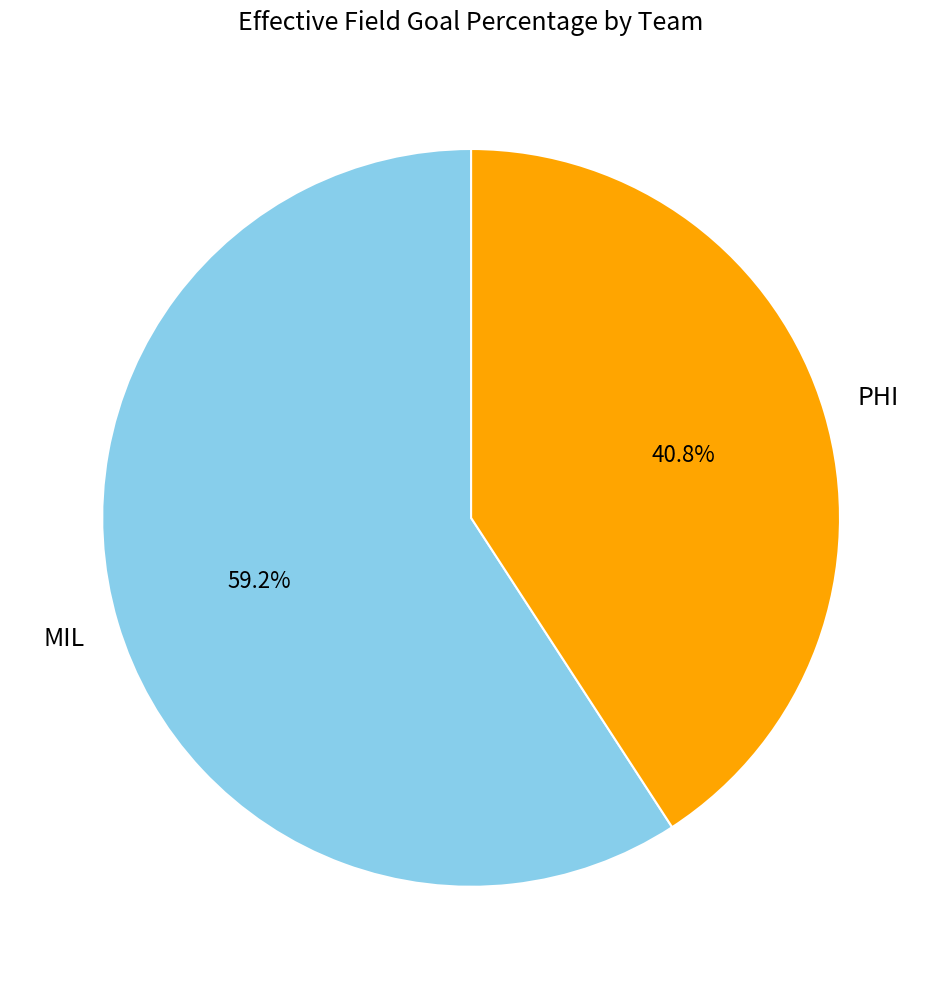

Is it true that PHI is 41% of the pie?

True